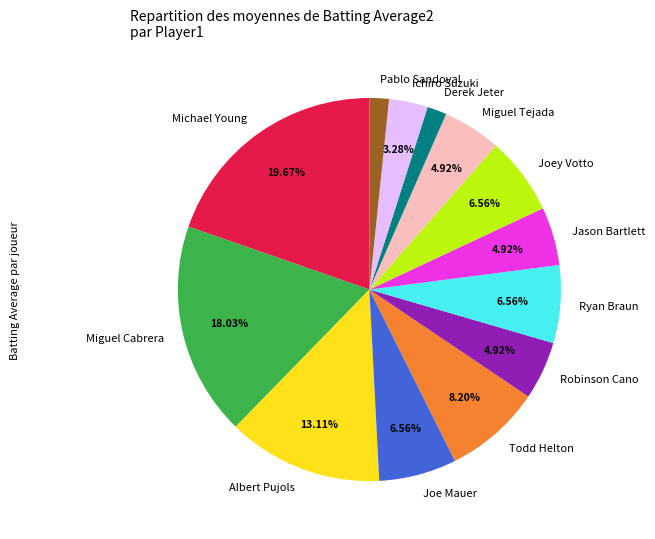

Does Albert Pujols account for over 50% of the chart?

No